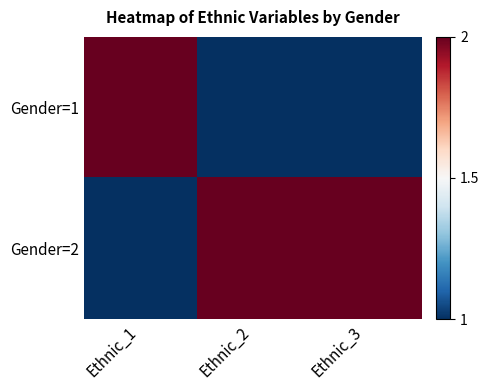

What is the greatest value displayed?

2